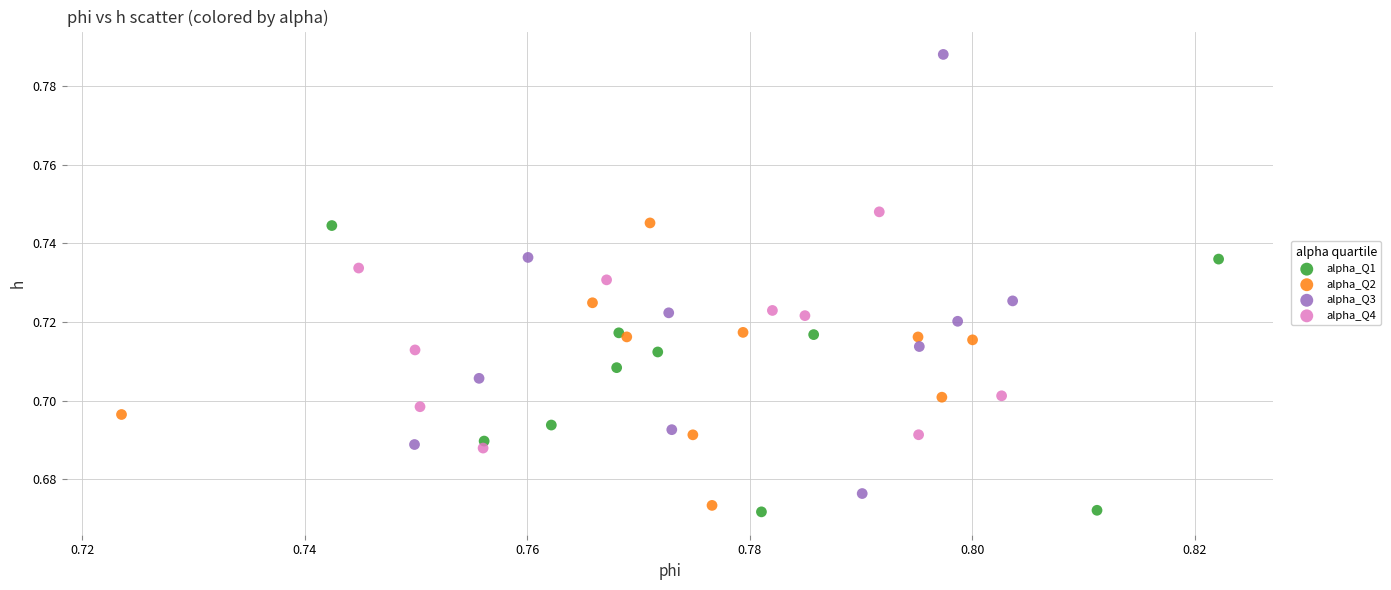

Which series reaches the minimum Y coordinate?

alpha_Q1